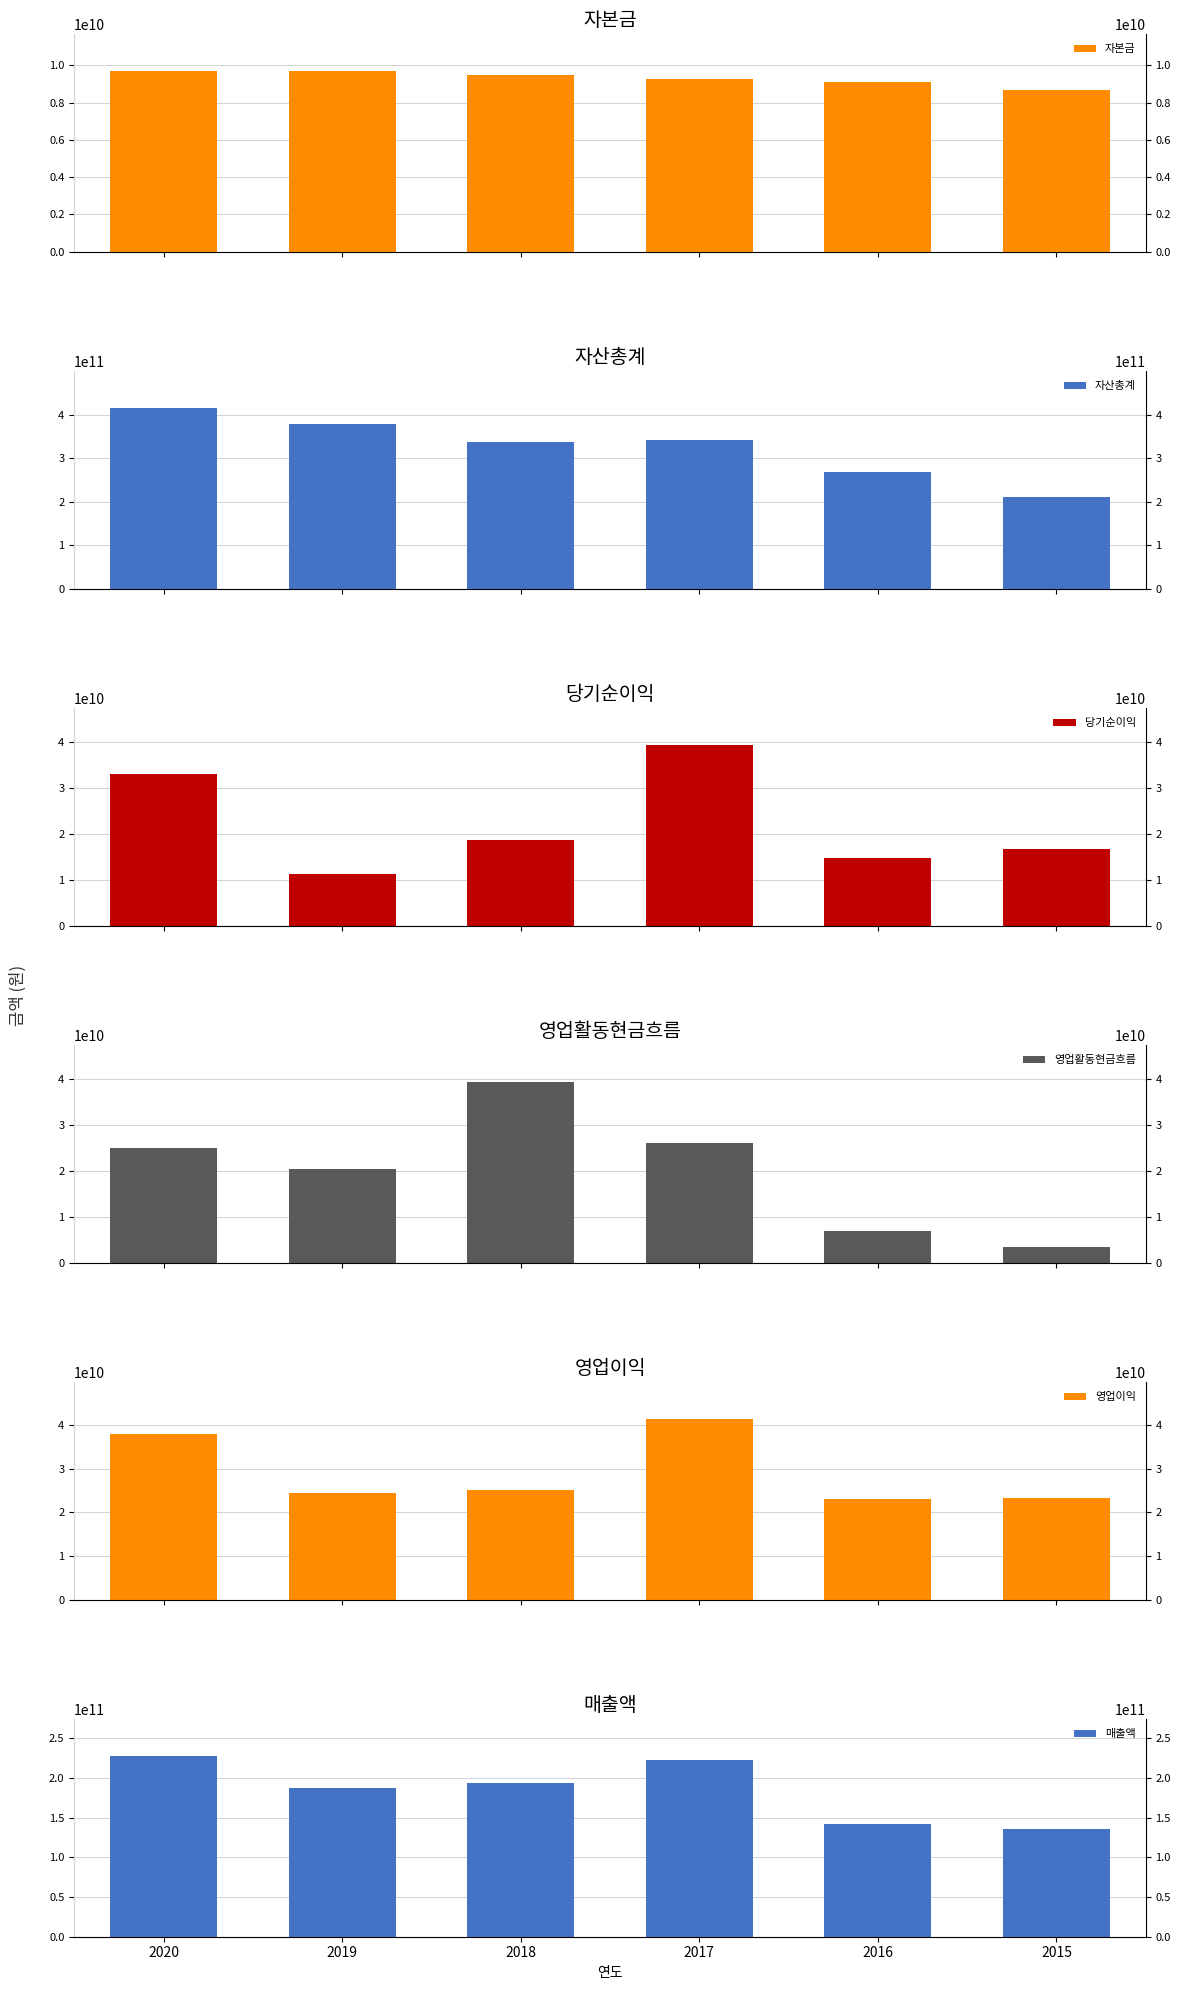

What is the minimum value shown in the chart?

3490117033